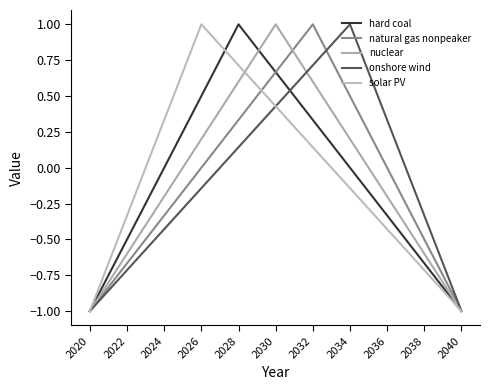

How many interior local peaks does the natural gas nonpeaker series have?

1